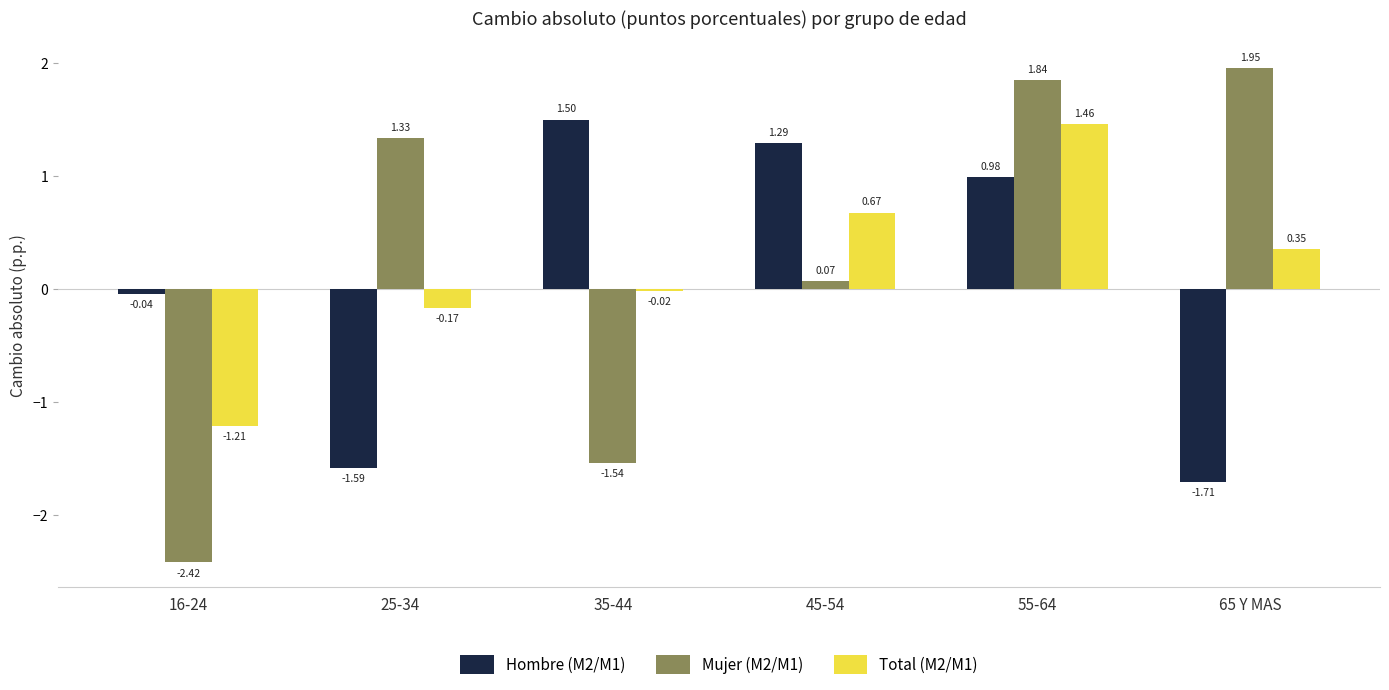

List the series in order of their overall mean, highest first.

Mujer (M2/M1), Total (M2/M1), Hombre (M2/M1)